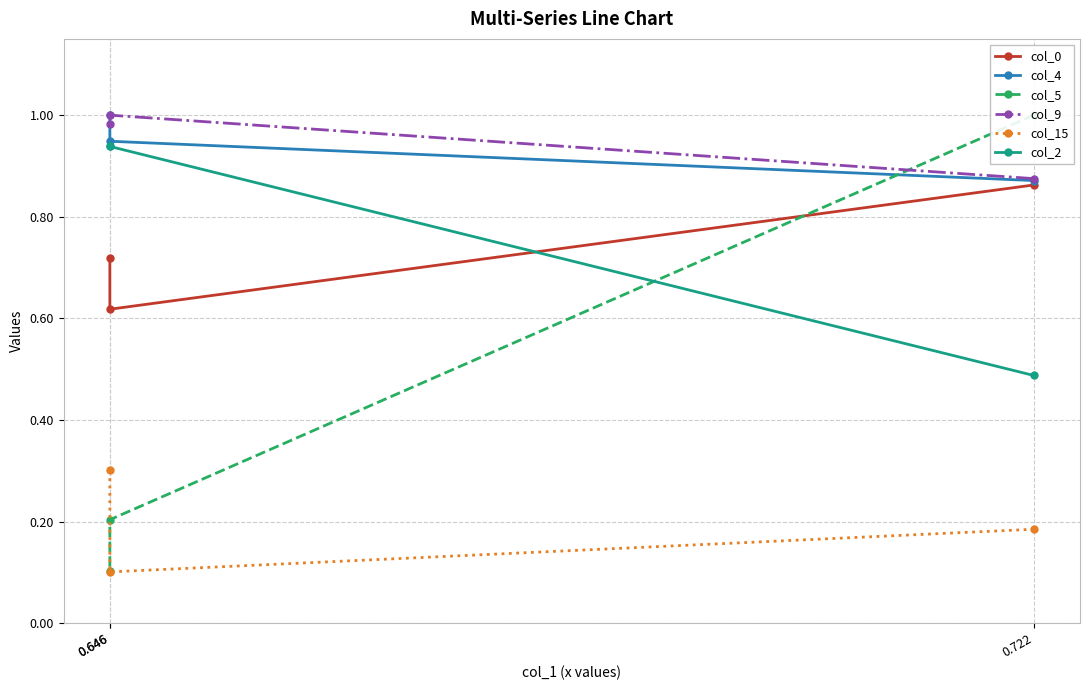

The value of col_9 at 0.646 is 1.4. True or false?

False